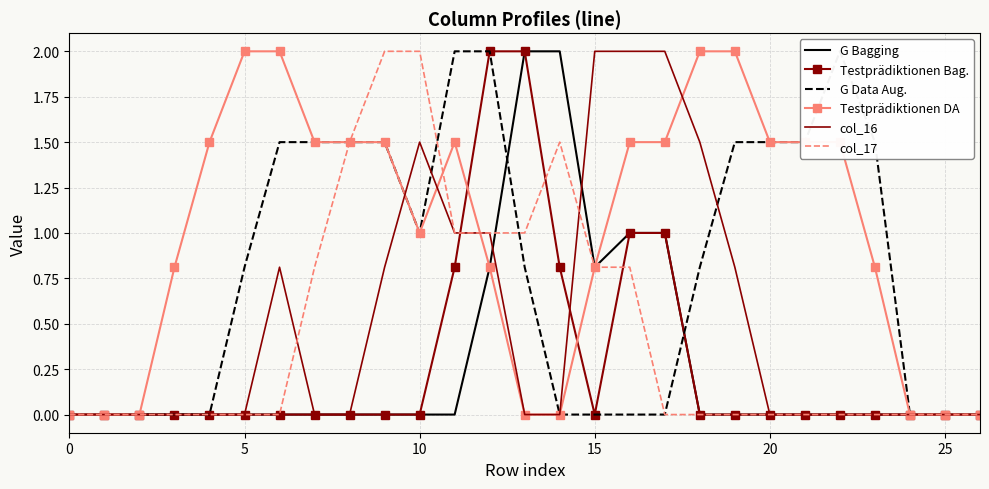

True or false: Testprädiktionen Bag. and G Bagging intersect in this chart.

False